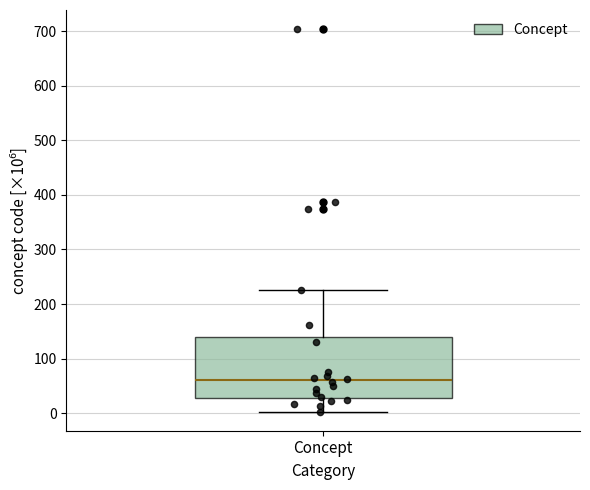

Transcribe this box plot: give where the median line is, the range the box spans, and where the two whiskers end, as read against the y-axis. The values are not printed on the chart, so give them approximately, as read against the axis.

median 60, box 30 to 140, whiskers 0 to 220